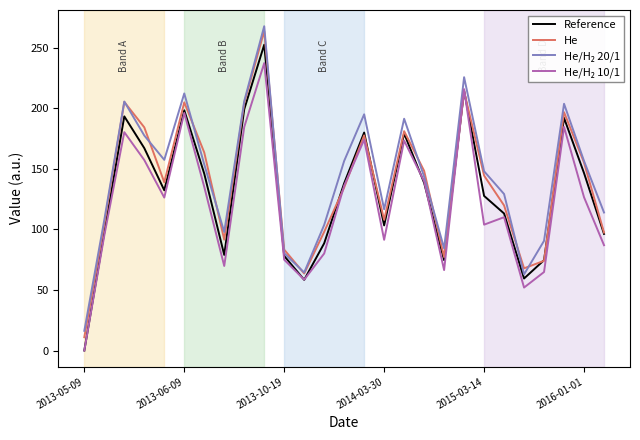

Which series has the widest spread of values?

He